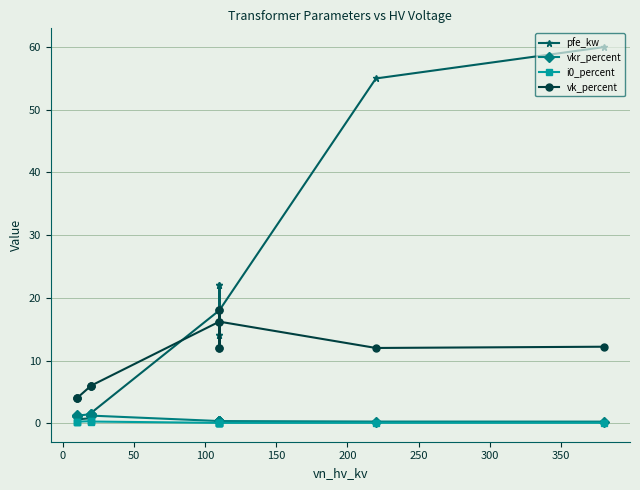

What is the value of the pfe_kw point at the 2nd from the left?

1.2